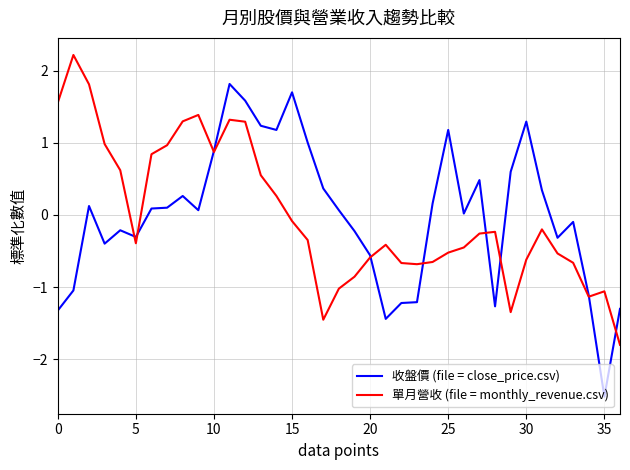

What is the greatest value displayed?

2.2